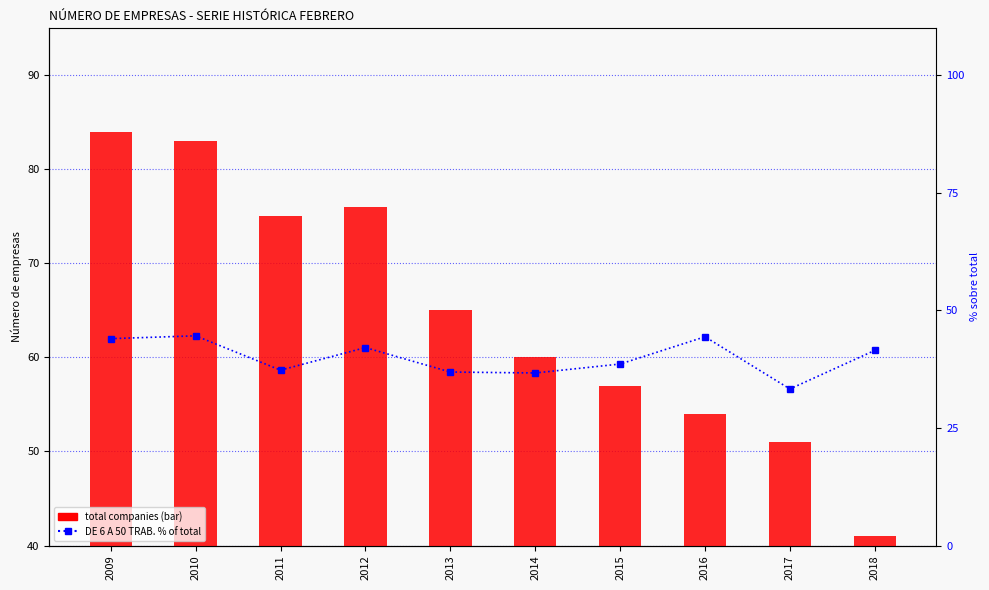

Are the bars horizontal?

No